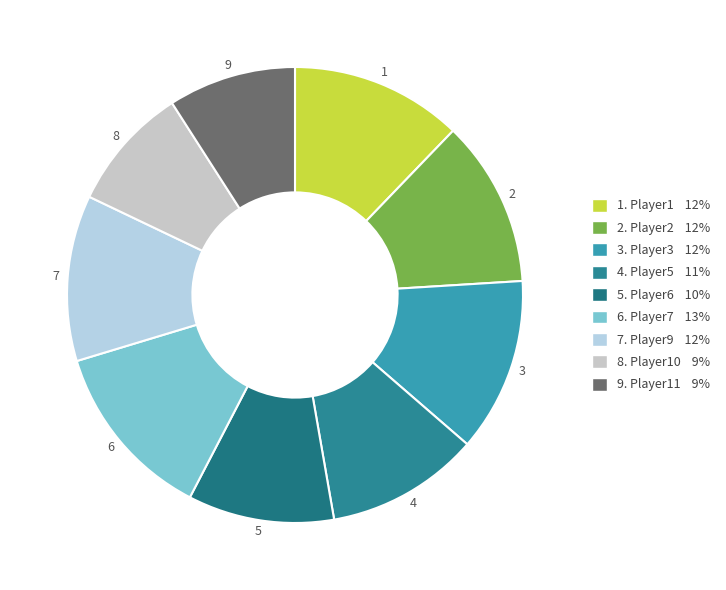

How many segments does this pie chart have?

9